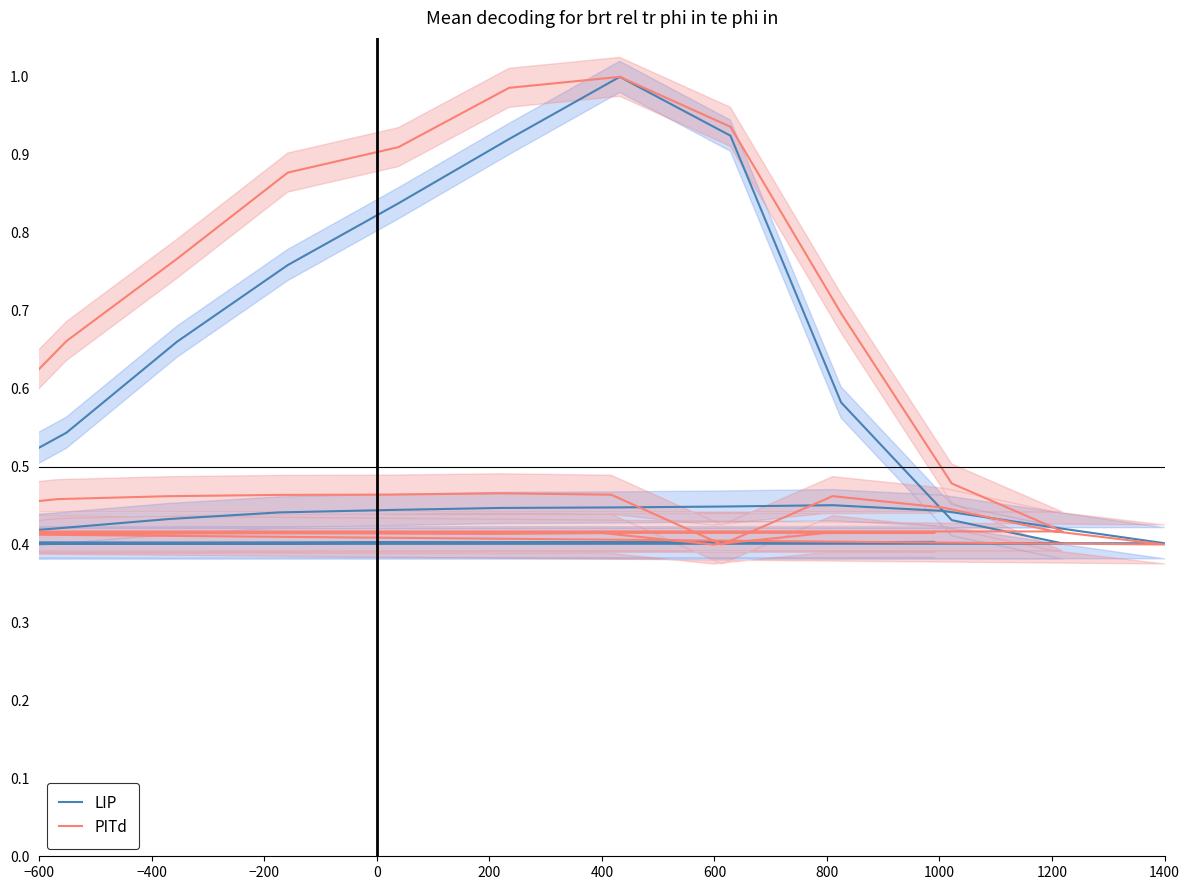

Reading left to right, what are all the values shown in this chart?

LIP: 0.4	0.4	0.4	0.4	0.4	0.4	0.4	0.4	0.4	0.4	0.4	0.4	0.4	0.4	0.4	0.4	0.4	0.4	0.4	0.4	0.4	0.4	0.5	0.4	0.4	0.4	0.4	0.4	0.5	0.5	0.7	0.8	0.8	0.9	1.0	0.9	0.6	0.4	0.4	0.4
PITd: 0.4	0.4	0.4	0.4	0.4	0.4	0.4	0.4	0.4	0.4	0.4	0.4	0.4	0.4	0.4	0.5	0.5	0.5	0.5	0.5	0.5	0.4	0.5	0.4	0.4	0.4	0.4	0.4	0.5	0.7	0.8	0.9	0.9	1.0	1.0	0.9	0.7	0.5	0.4	0.4